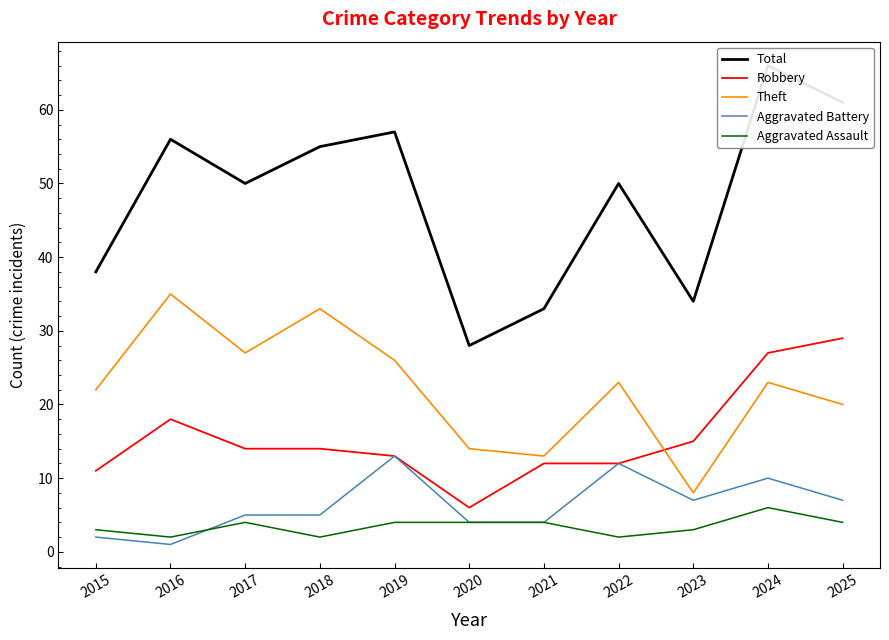

Reading right to left, transcribe all the data shown in this chart.

Total: 2025=61	2024=66	2023=34	2022=50	2021=33	2020=28	2019=57	2018=55	2017=50	2016=56	2015=38
Robbery: 2025=29	2024=27	2023=15	2022=12	2021=12	2020=6	2019=13	2018=14	2017=14	2016=18	2015=11
Theft: 2025=20	2024=23	2023=8	2022=23	2021=13	2020=14	2019=26	2018=33	2017=27	2016=35	2015=22
Aggravated Battery: 2025=7	2024=10	2023=7	2022=12	2021=4	2020=4	2019=13	2018=5	2017=5	2016=1	2015=2
Aggravated Assault: 2025=4	2024=6	2023=3	2022=2	2021=4	2020=4	2019=4	2018=2	2017=4	2016=2	2015=3